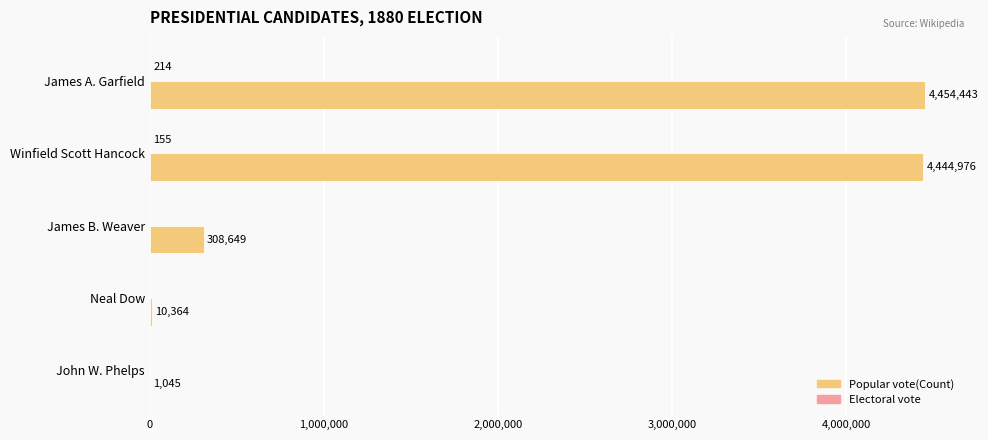

Read the Popular vote(Count) value at Winfield Scott Hancock.

4444976